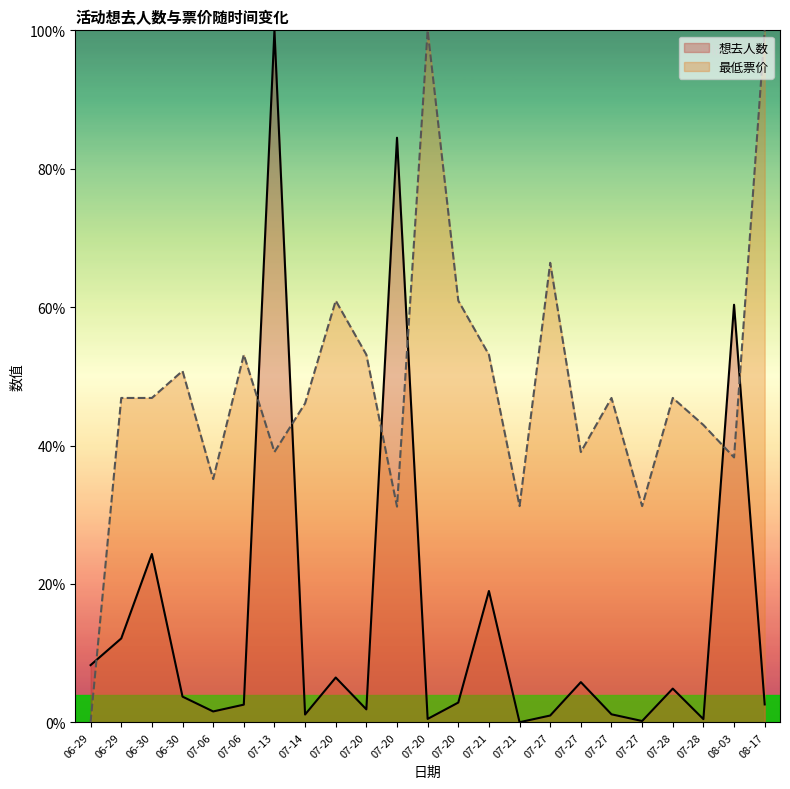

What is the sum of the 最低票价 values at 07-27 and 08-17?

1.5